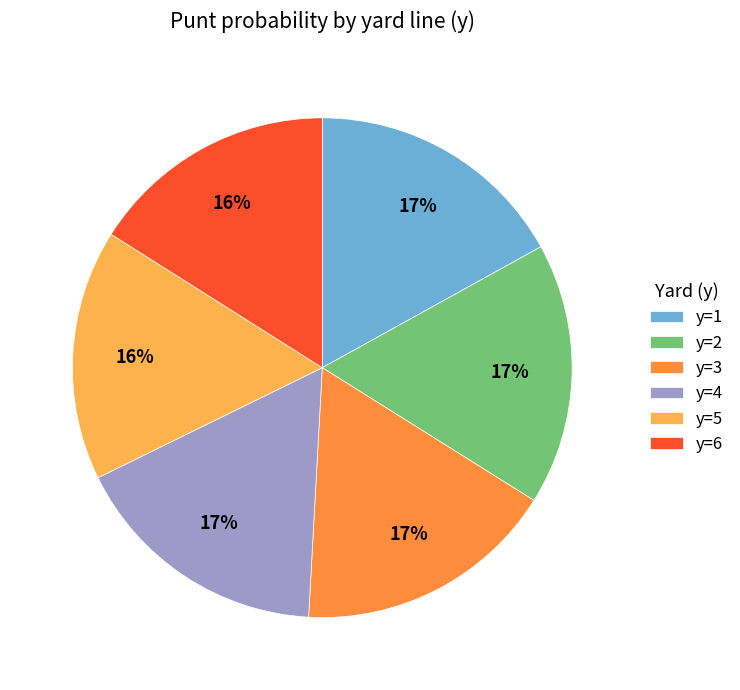

How many slices are in this pie chart?

6